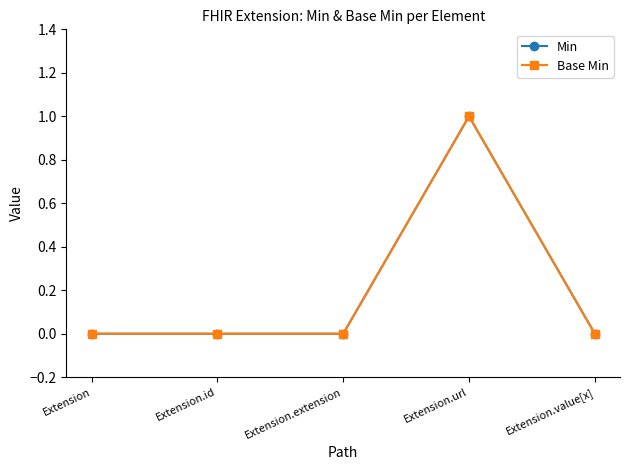

Which category has the highest value in the Min series?

Extension.url